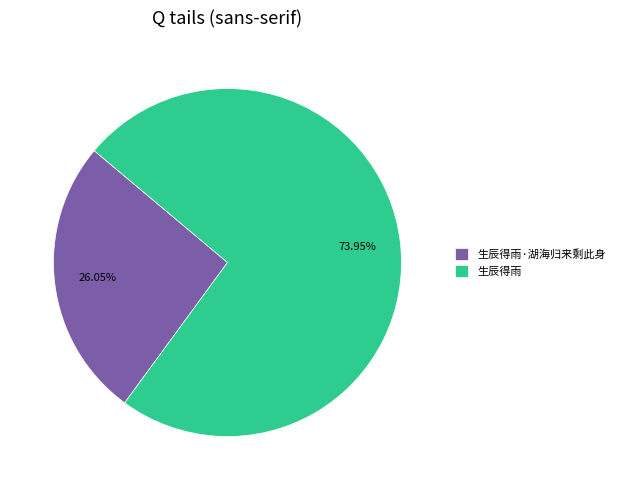

Between 生辰得雨·湖海归来剩此身 and 生辰得雨, which is larger?

生辰得雨